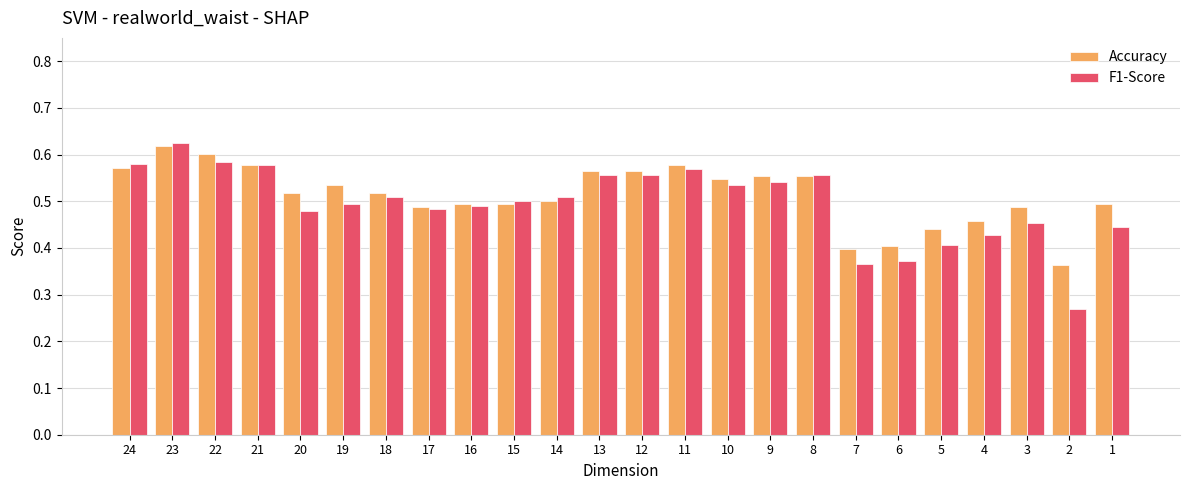

Which series has the largest range (max minus min)?

F1-Score